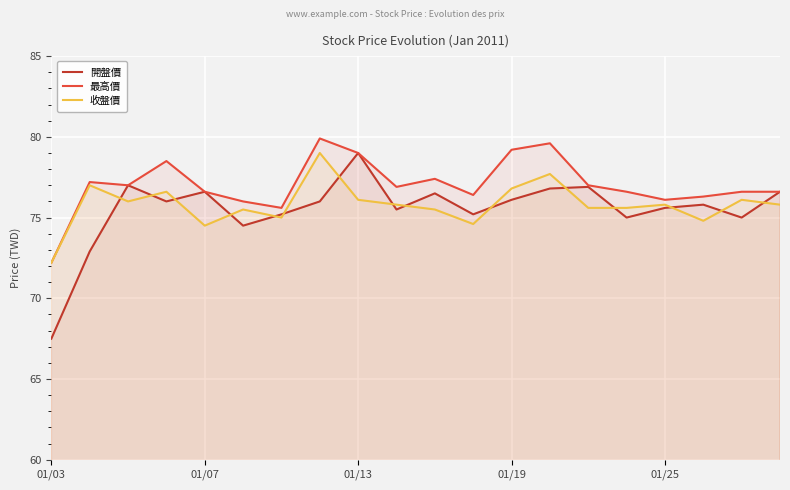

What is the total value across all series at 01/19?

232.1